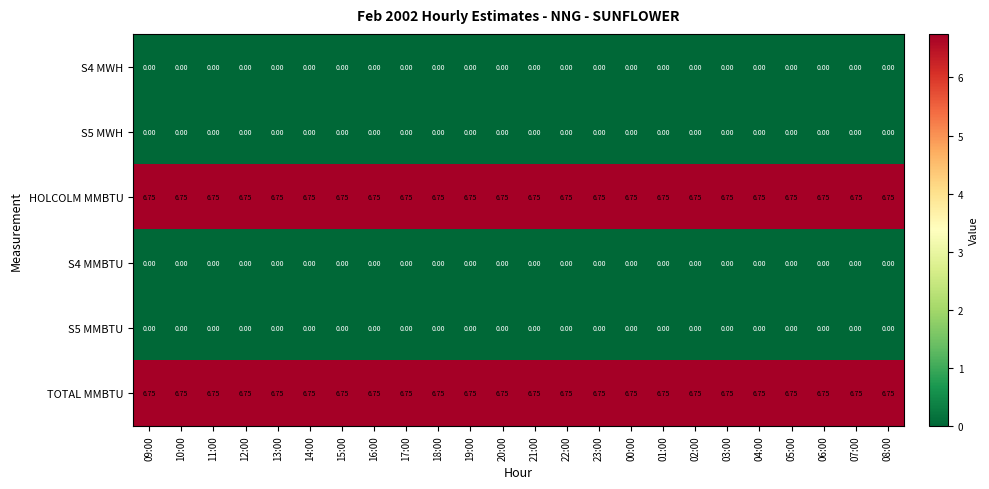

How many data points does each series have?

24